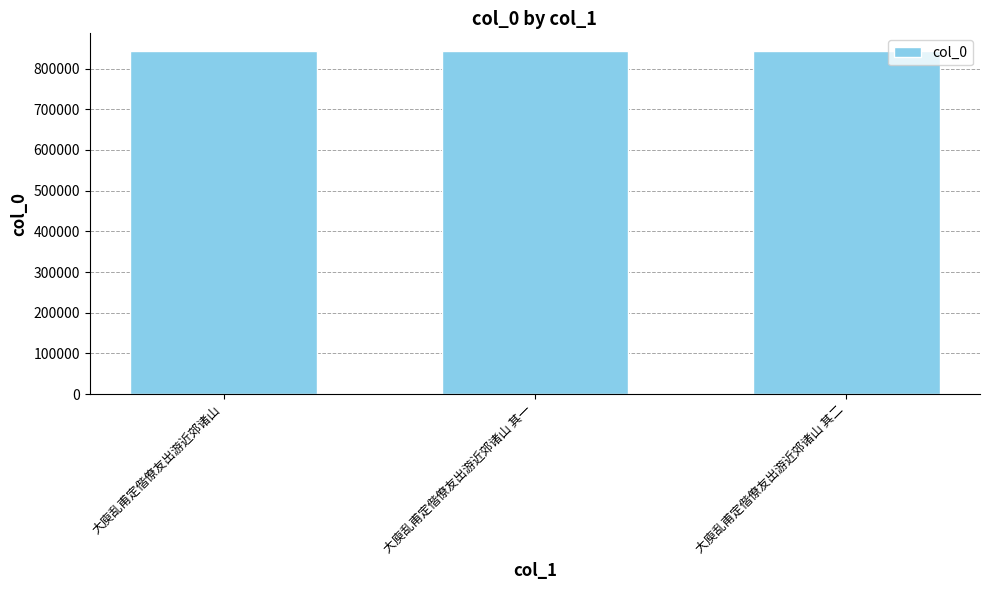

Approximately how many times larger is the value at 大庾乱甫定偕僚友出游近郊诸山 其一 compared to 大庾乱甫定偕僚友出游近郊诸山 其二?

1.0